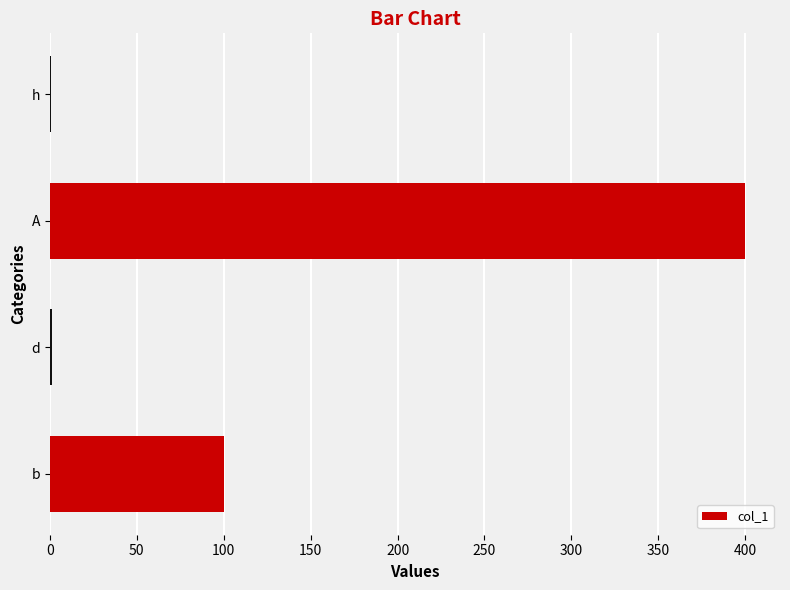

Which has a higher value, b or d?

b